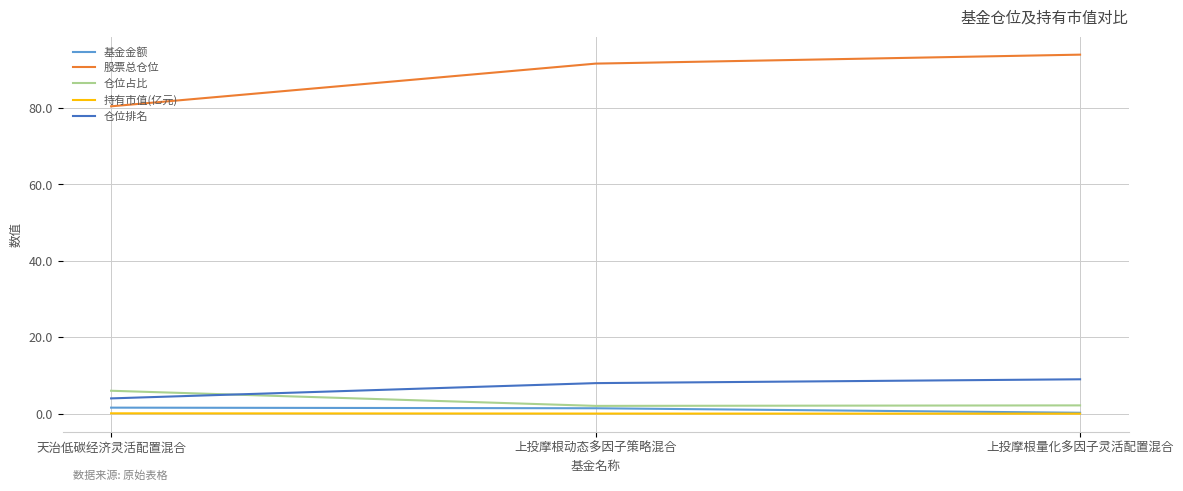

Which series has the largest total across all categories?

股票总仓位